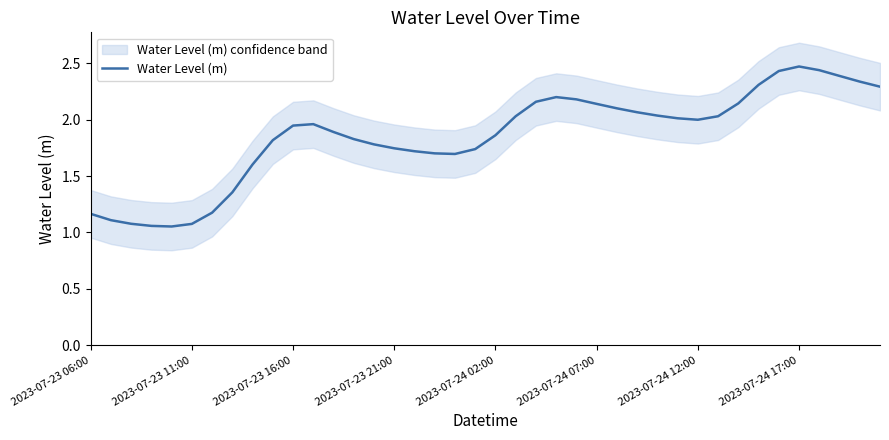

The Water Level (m) series shows 2.9 at 2023-07-24 07:00. True or false?

False